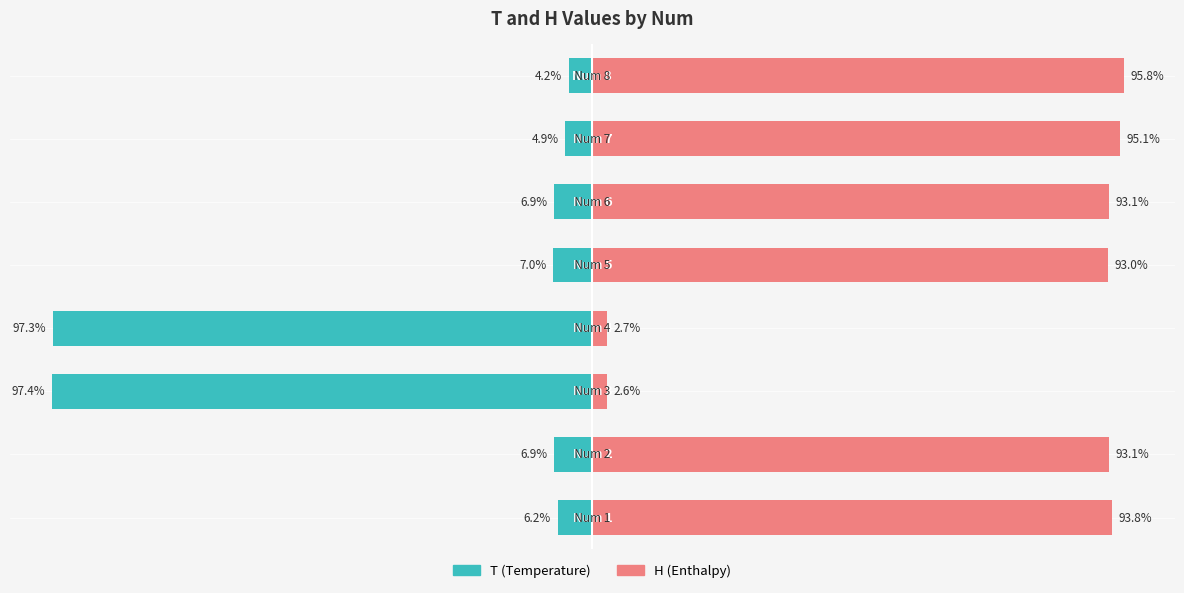

Which series has the largest total across all categories?

H